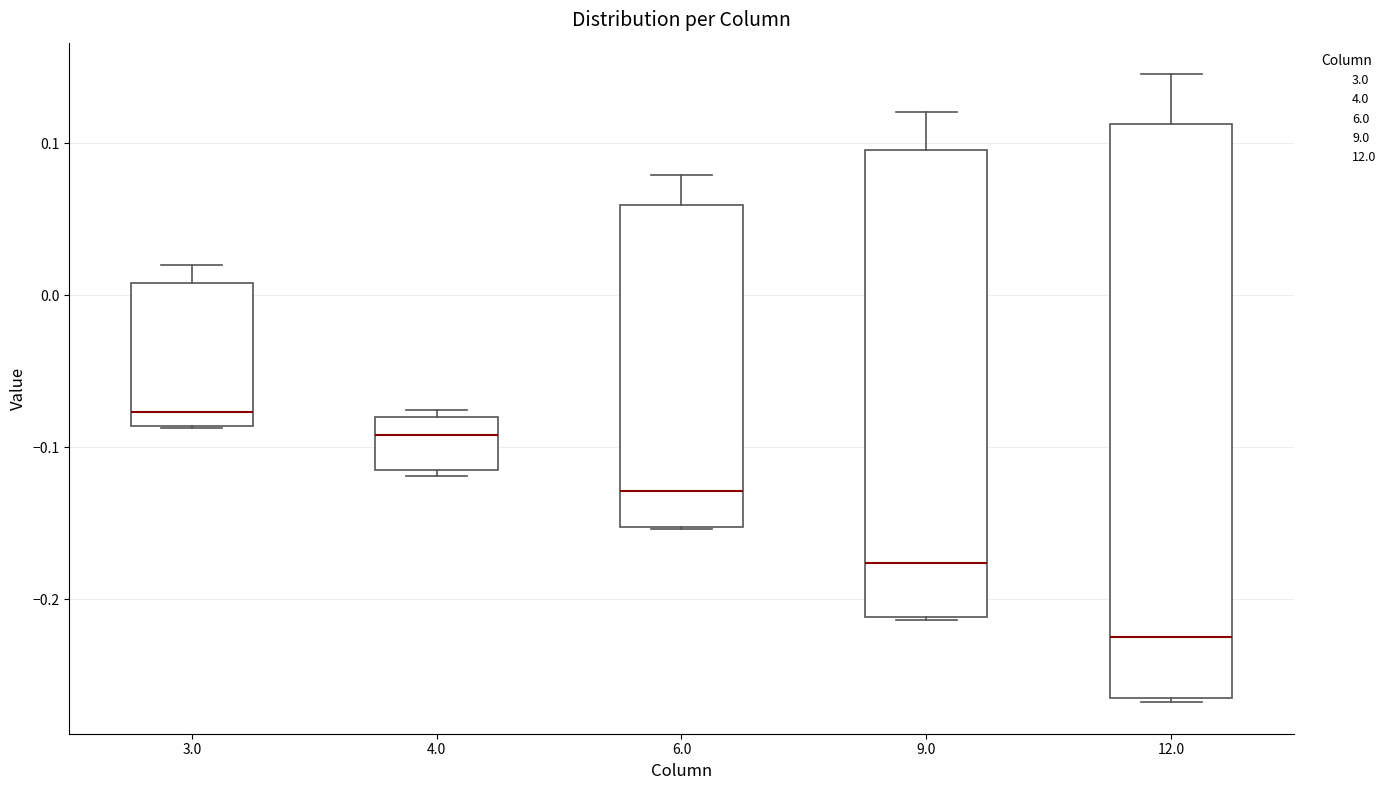

Which box is the tallest, from its lower edge to its upper edge?

12.0